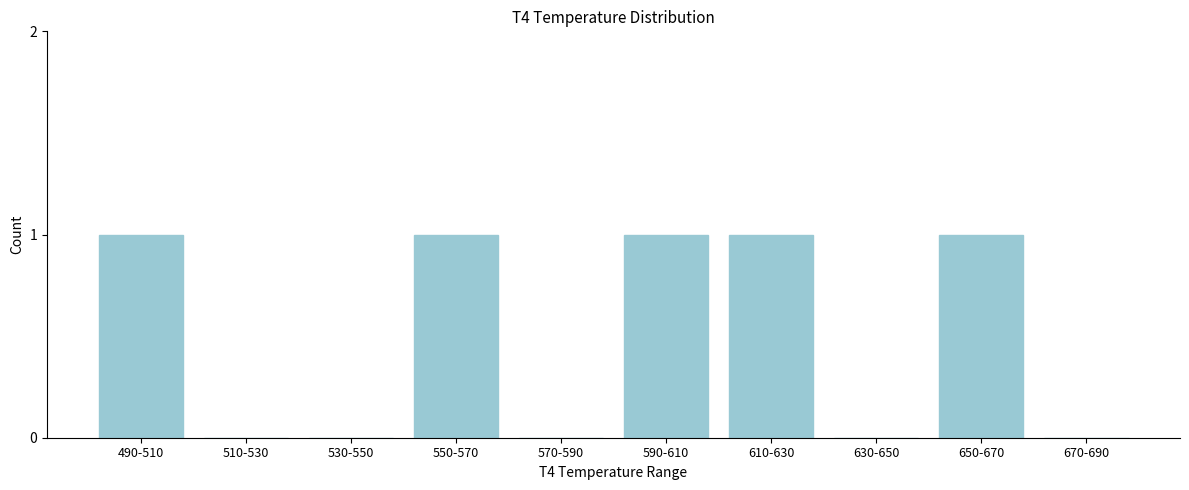

Reading left to right, list all the values displayed in this chart.

490-510=1	510-530=0	530-550=0	550-570=1	570-590=0	590-610=1	610-630=1	630-650=0	650-670=1	670-690=0